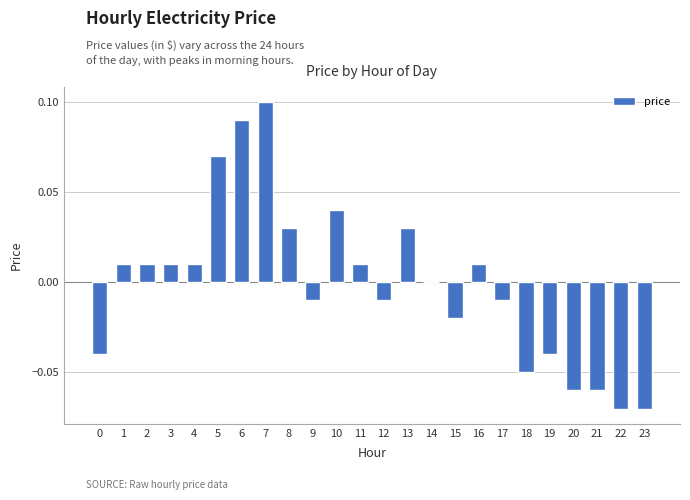

Between 12 and 6, which is larger?

6